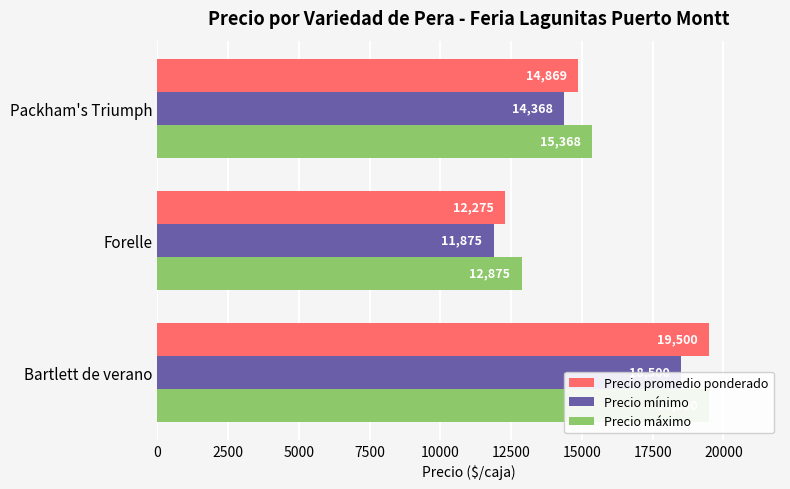

At how many categories does at least one series exceed 18747?

1